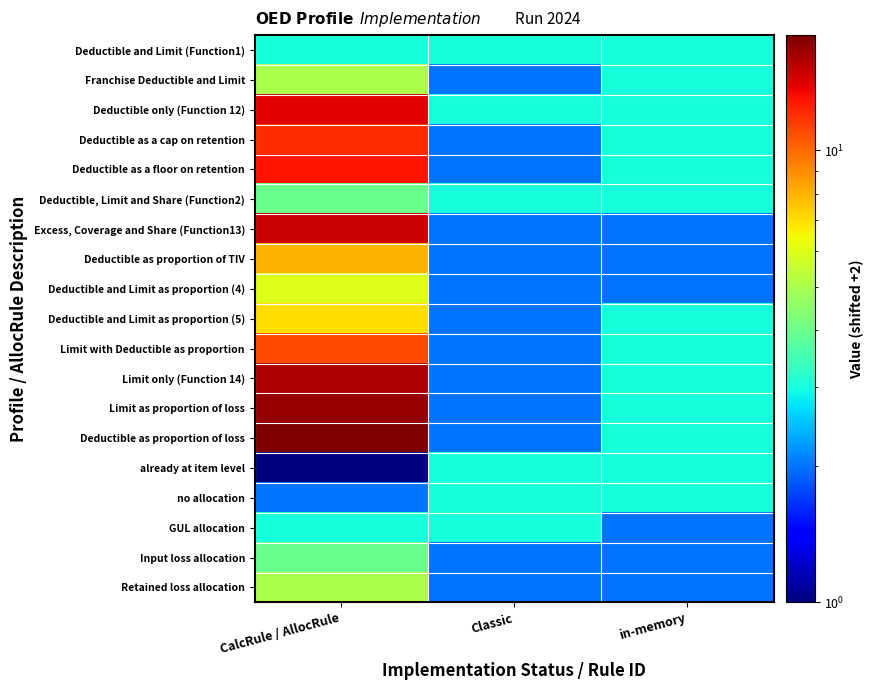

What is the total value across all series at Classic?

44